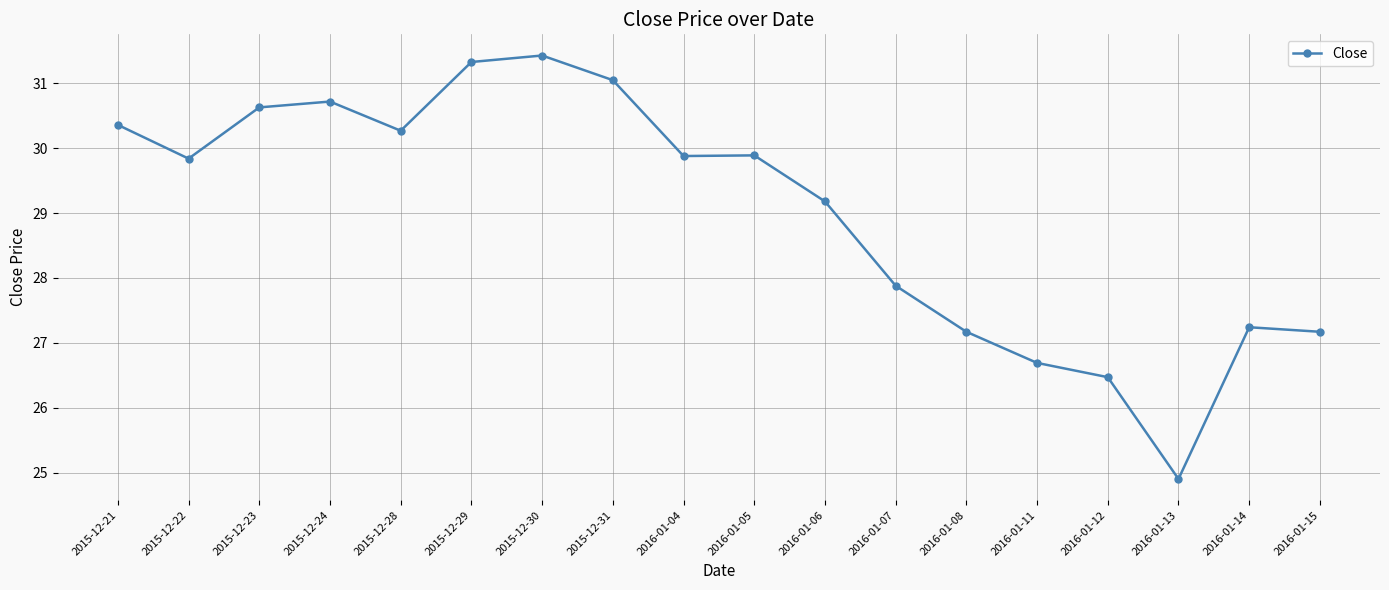

What is the change in value from 2015-12-21 to 2015-12-28?

-0.1